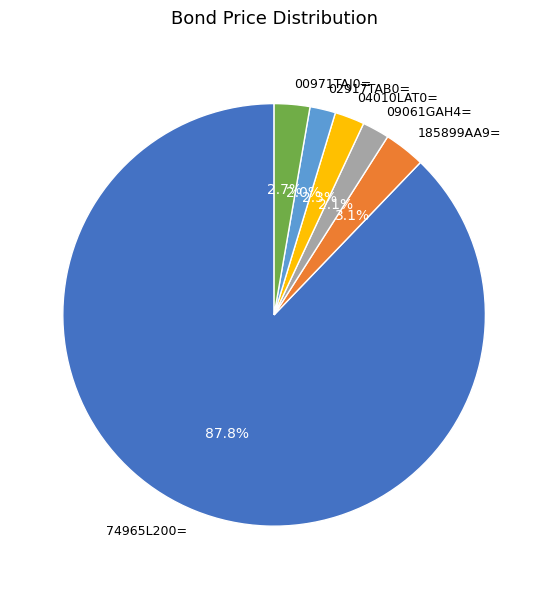

To the nearest percent, what portion does 02917TAB0= represent?

2%